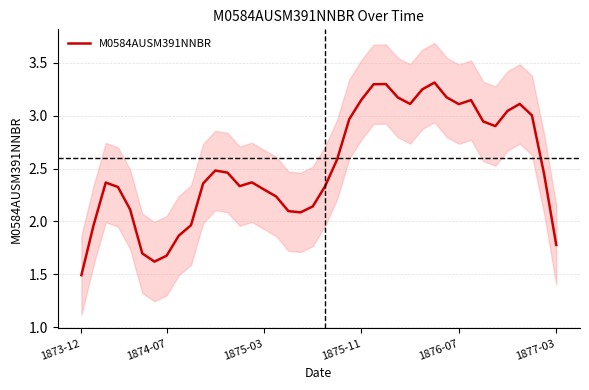

What is the sum of all values?

101.1